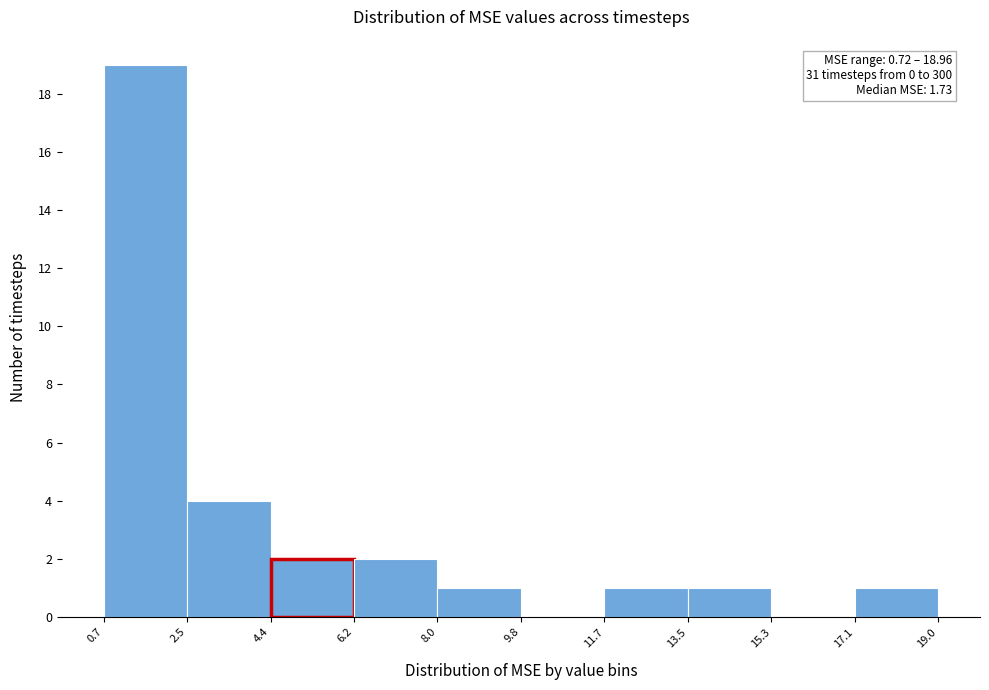

Which range on the x-axis has the tallest bar?

0.7 to 2.5